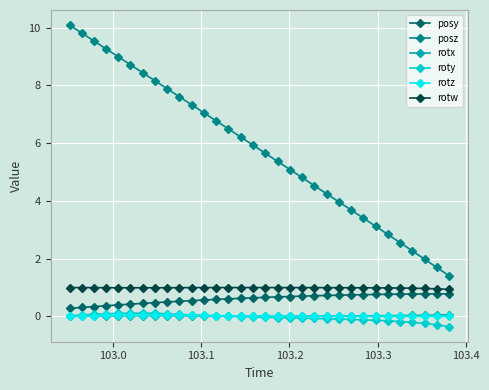

True or false: posz has more than 0 points higher than both neighbors.

False